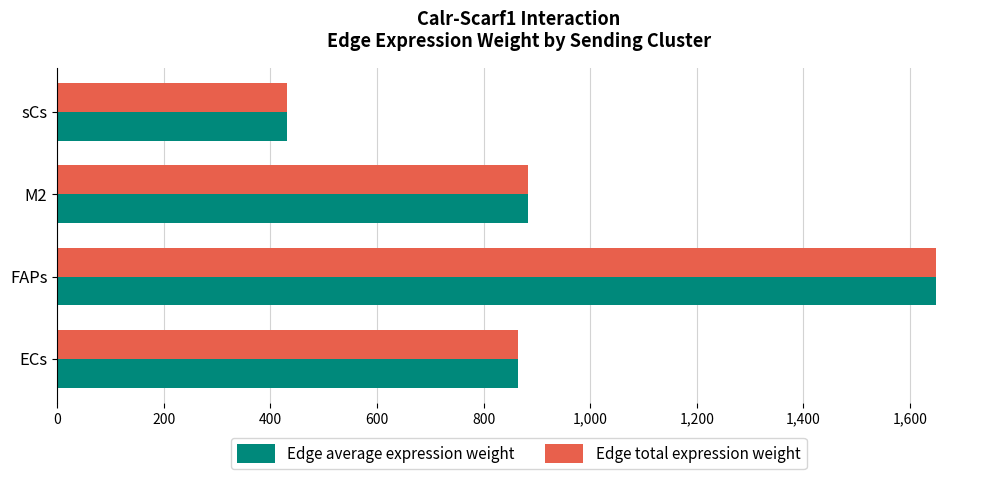

Where is Edge average expression weight nearest to the value 1039?

M2